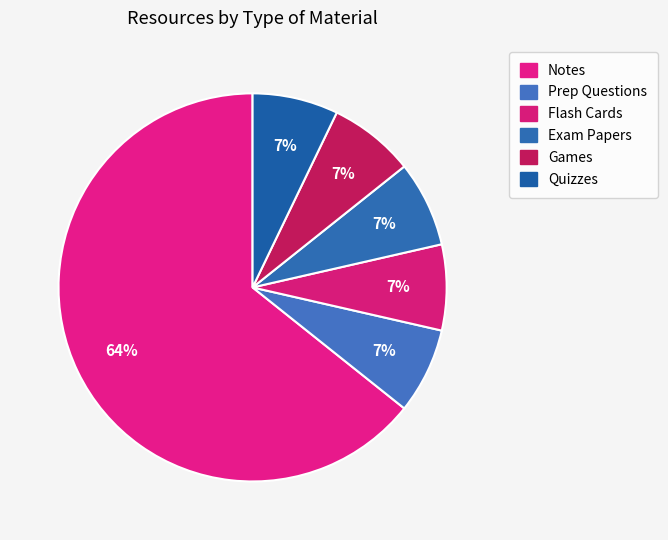

How many segments does this pie chart have?

6